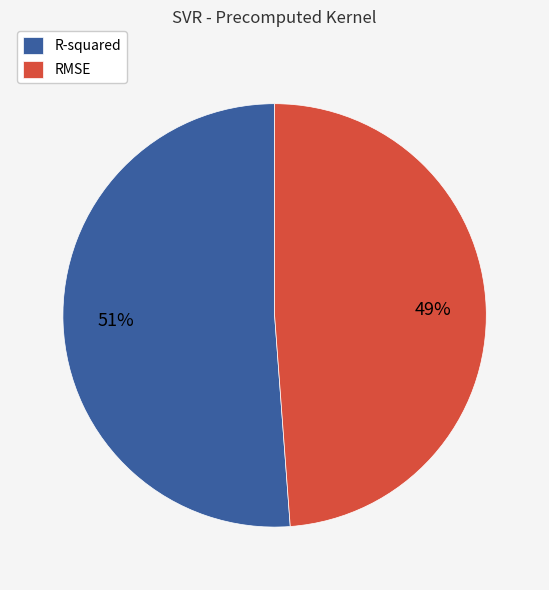

True or false: RMSE accounts for 49% of the total.

True